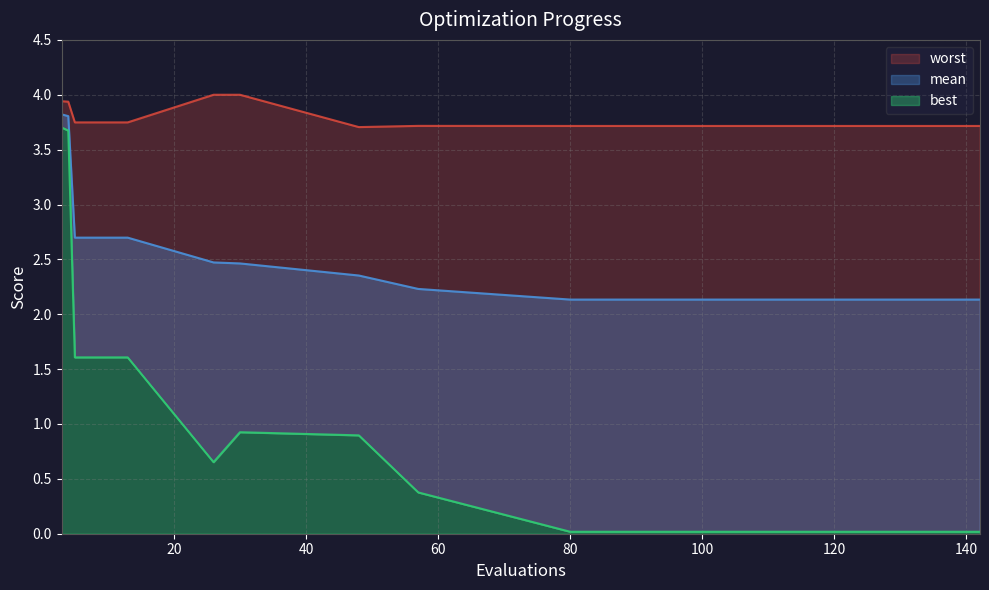

Does the chart have visible grid lines?

Yes